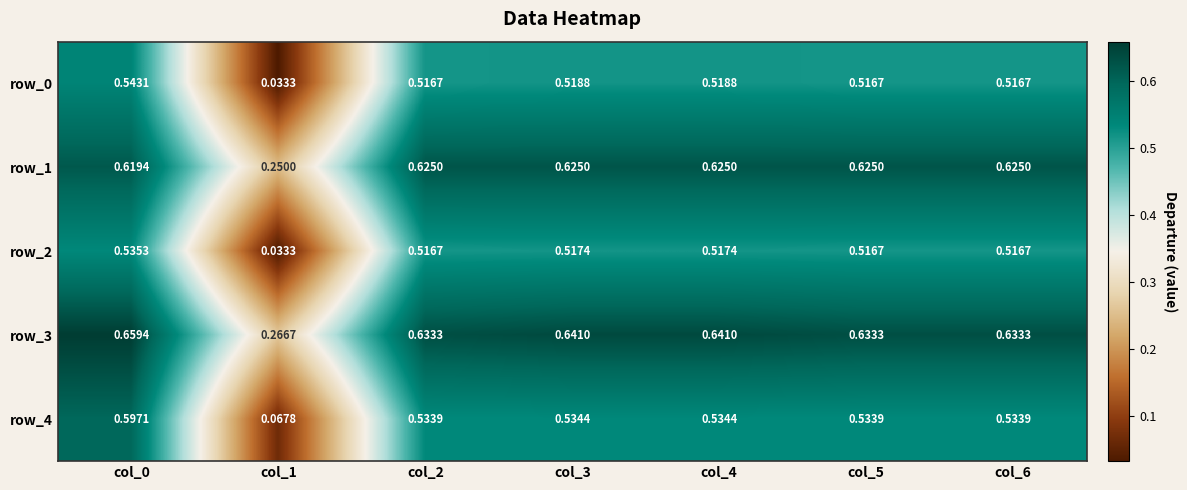

Is the value of row_0 at col_1 greater than the value of row_4 at col_4?

No